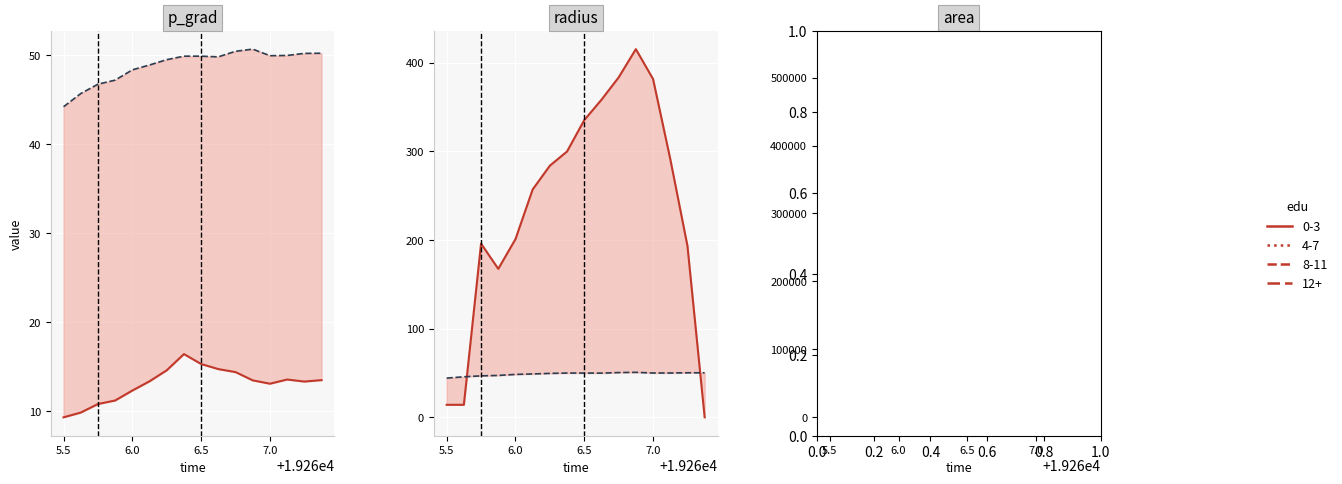

At which label does p_grad reach its peak?

19266.375